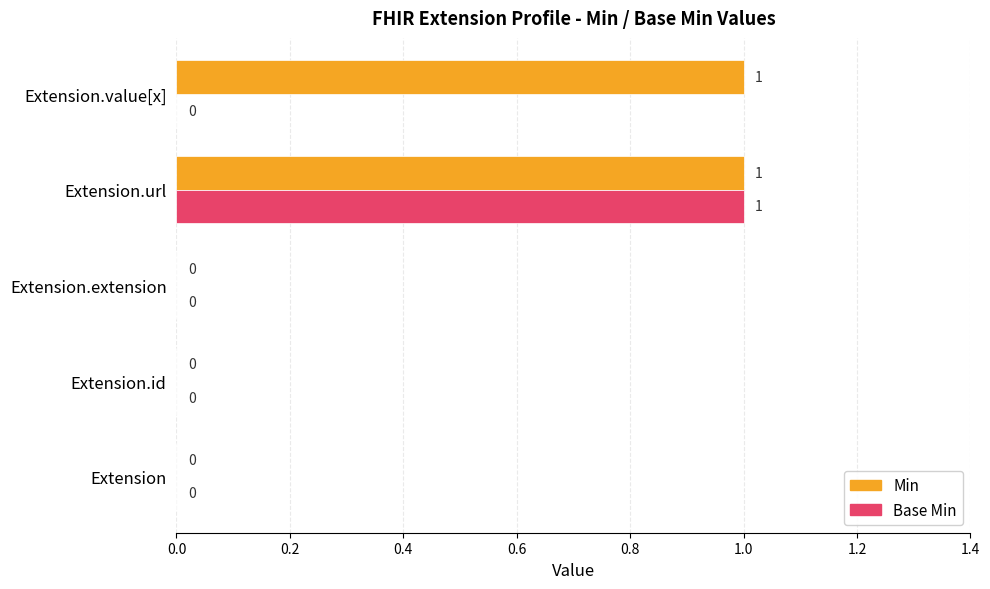

True or false: Min has a value of 1 at Extension.value[x].

True